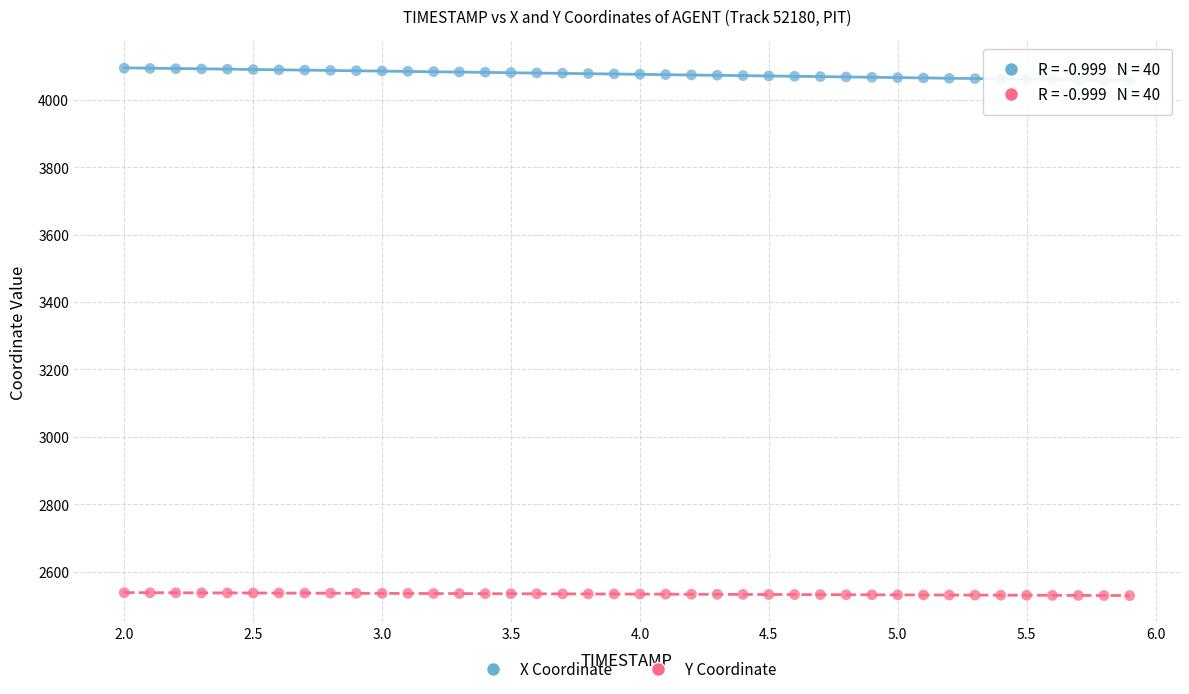

Across all data points, what is the range of Y values (max minus min)?

1564.4